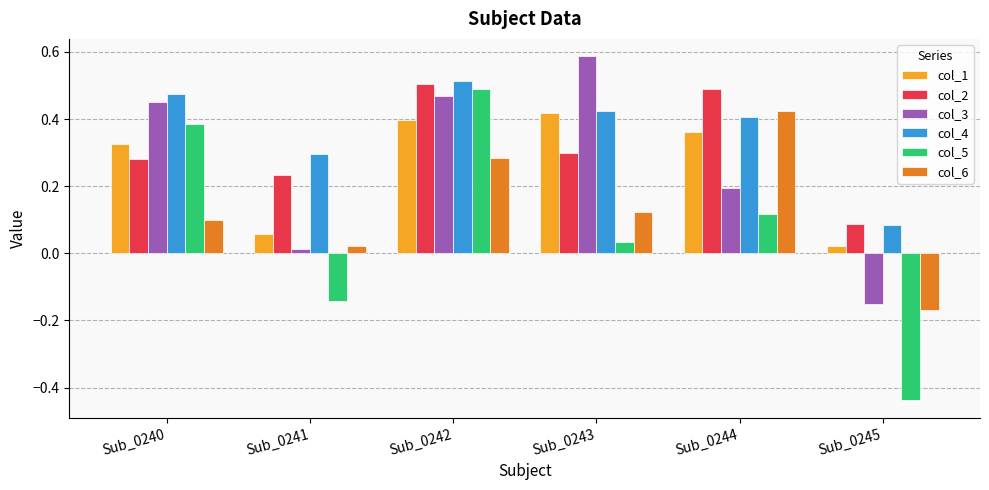

List the labels in order of col_3 value, smallest first.

Sub_0245, Sub_0241, Sub_0244, Sub_0240, Sub_0242, Sub_0243